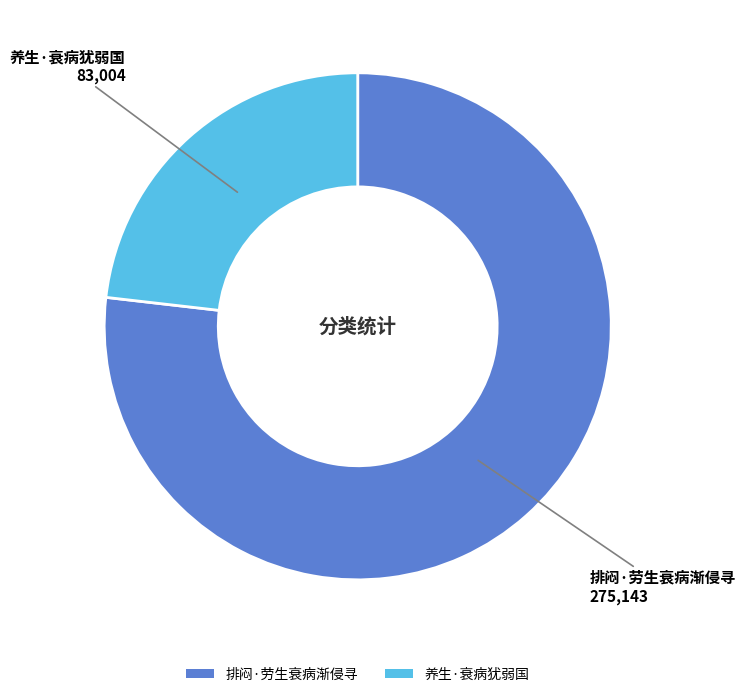

How many segments does this pie chart have?

2